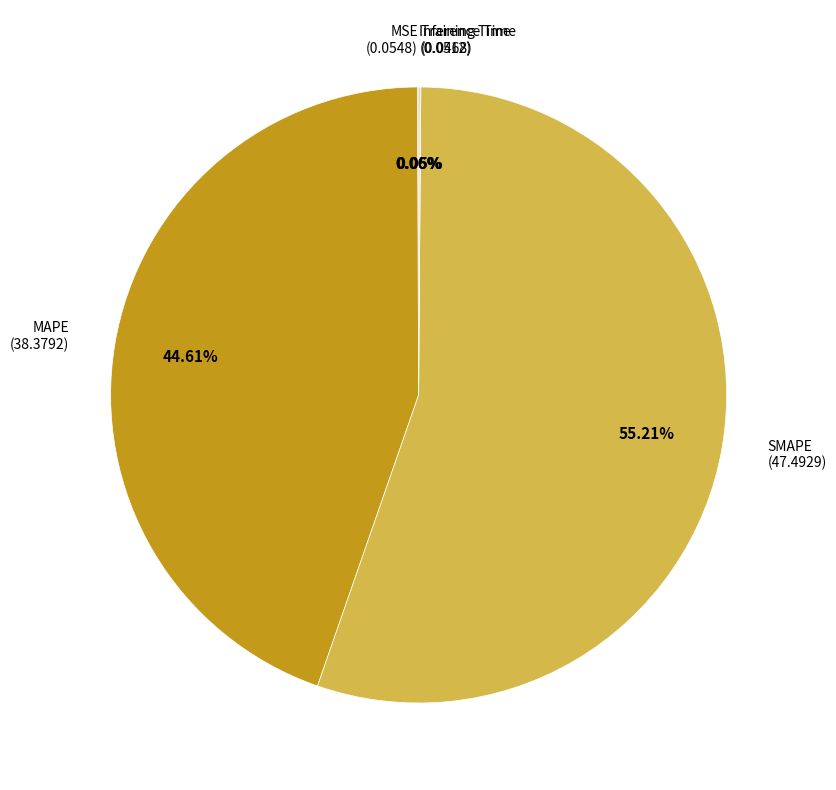

Is there any slice that represents more than half of the pie?

Yes